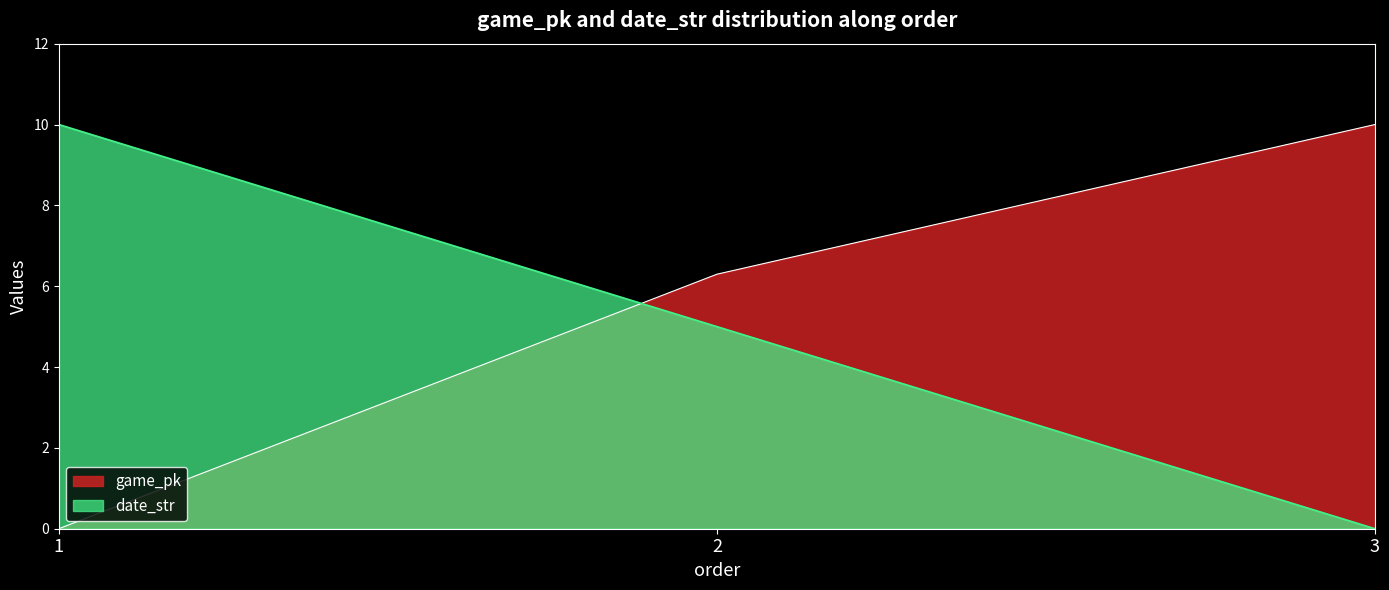

What is the maximum value for date_str?

10.0